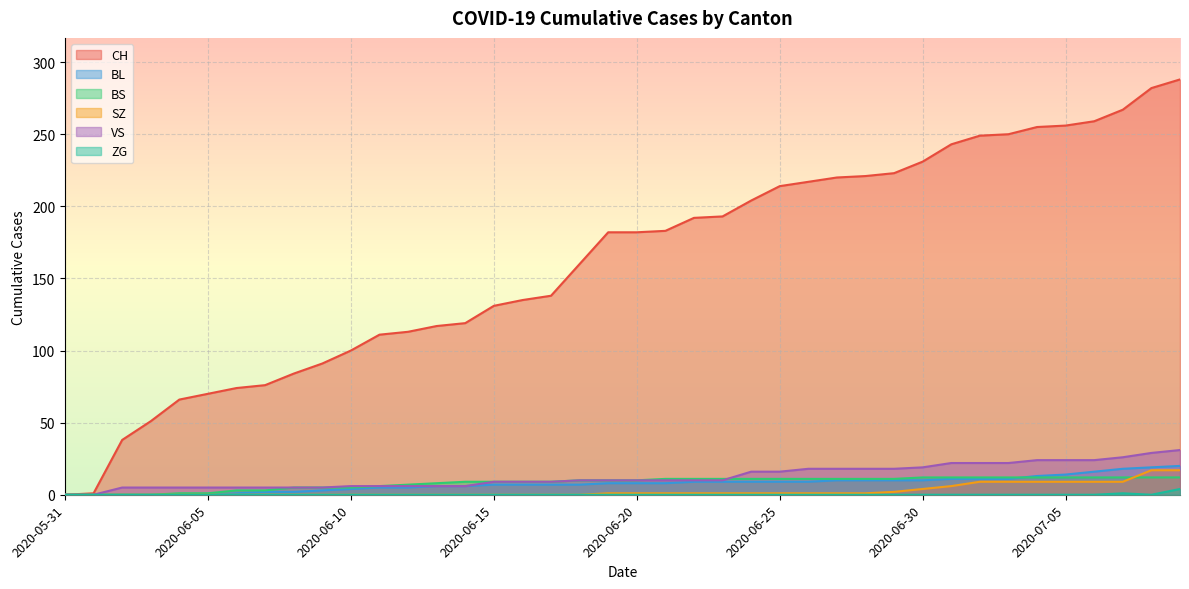

At 2020-06-16, list the series in order from smallest to largest.

SZ, ZG, BL, BS, VS, CH